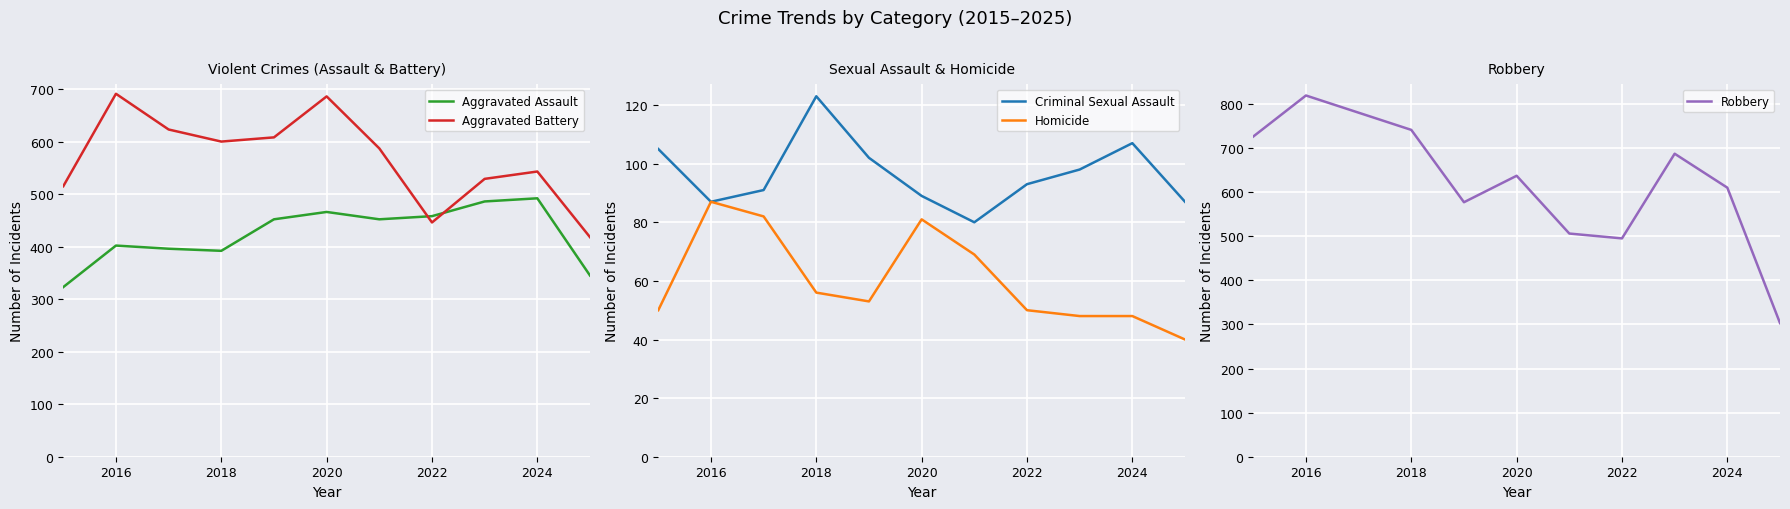

What is the difference between the maximum and minimum values in the Homicide series?

47